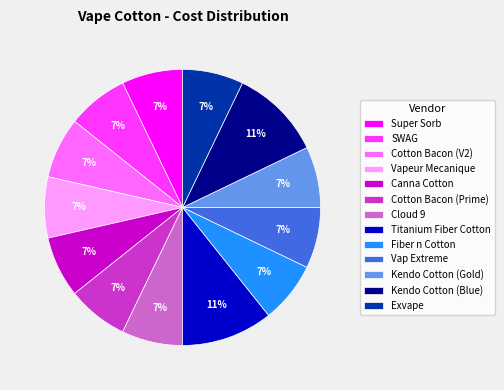

How many segments does this pie chart have?

13